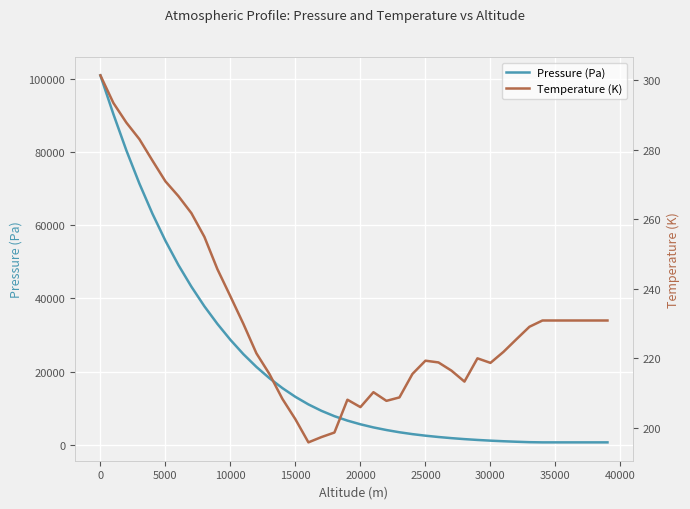

Count the number of categories in the chart.

40